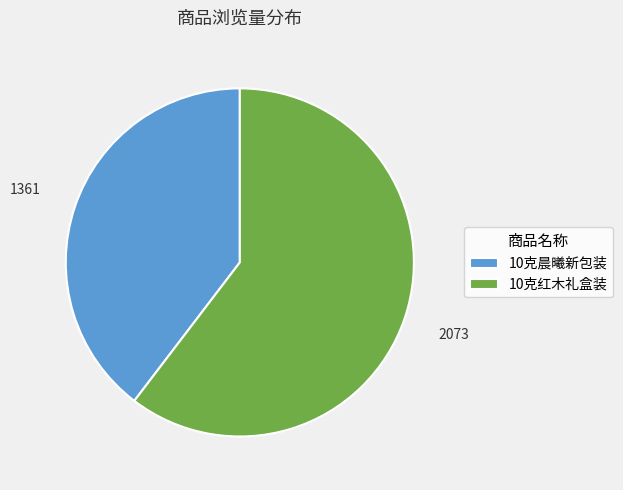

Do 10克红木礼盒装 and 10克晨曦新包装 together represent more than half of the pie?

Yes